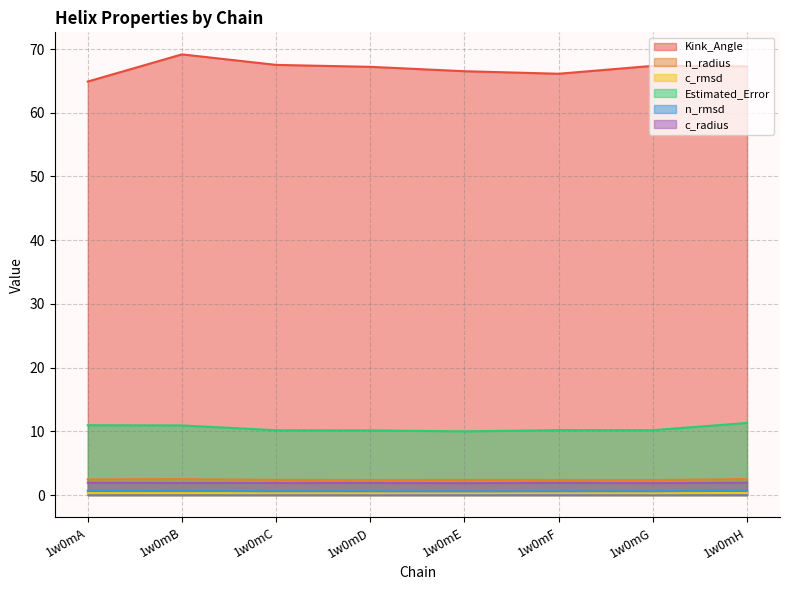

Which series changed the most between 1w0mA and 1w0mE?

Kink_Angle